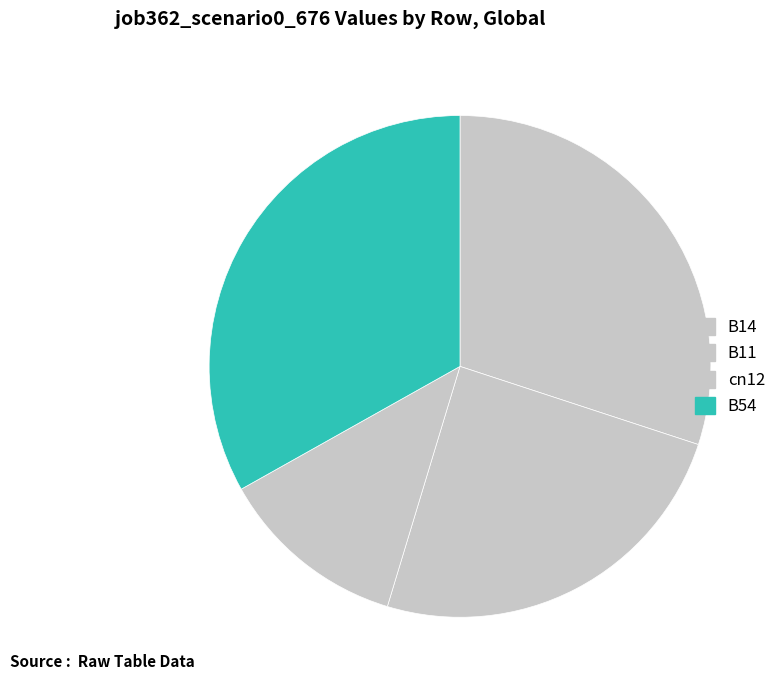

What is the smallest slice in the pie chart?

cn12